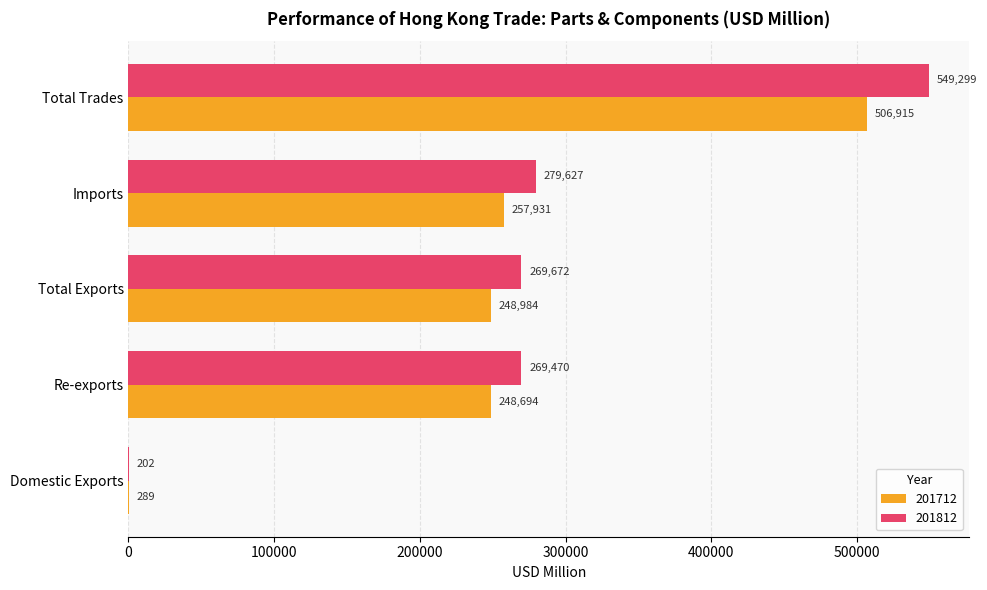

Which series has the largest total across all categories?

201812